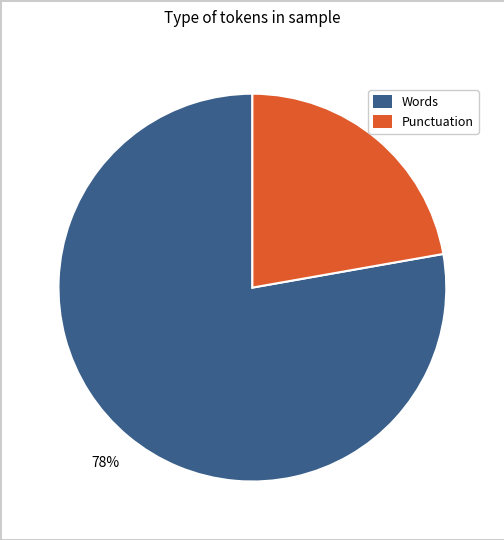

Is there any slice that represents more than half of the pie?

Yes